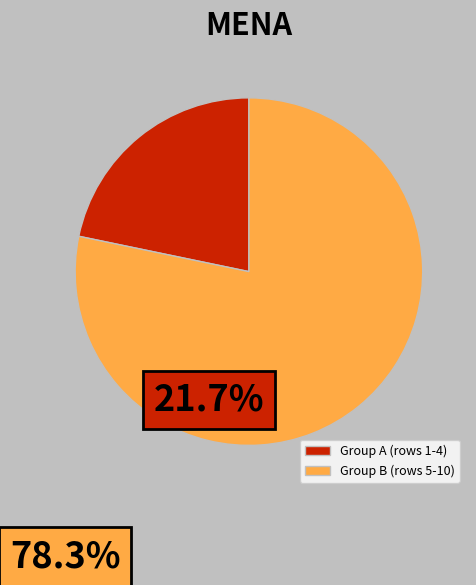

The Group A (rows 1-4) slice represents 22% of the pie. True or false?

True